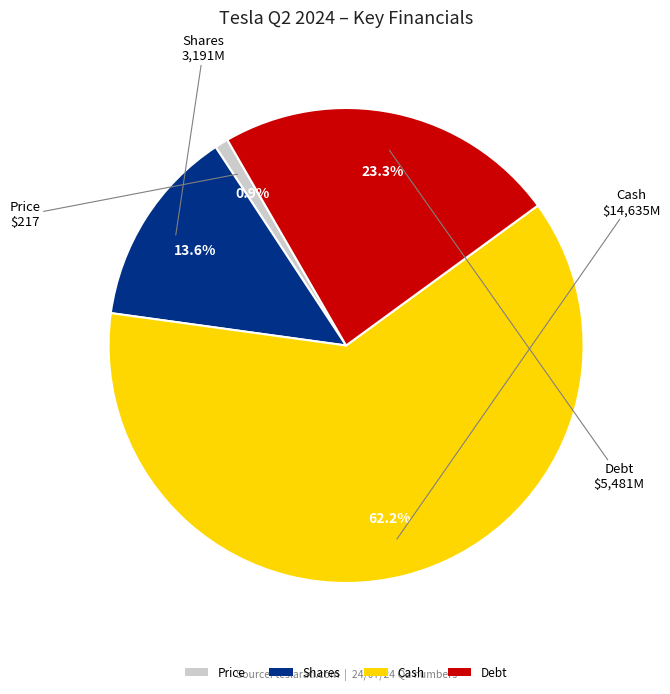

To the nearest percent, what is the difference between the largest and smallest slice percentages?

61%